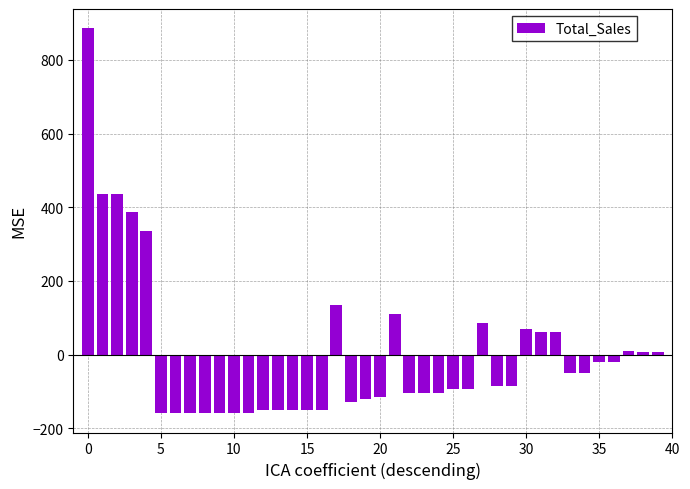

What is the minimum value shown in the chart?

-159.1